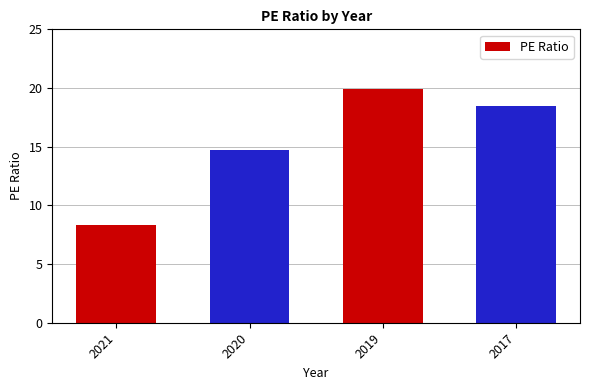

Rank the categories by value from lowest to highest.

2021, 2020, 2017, 2019